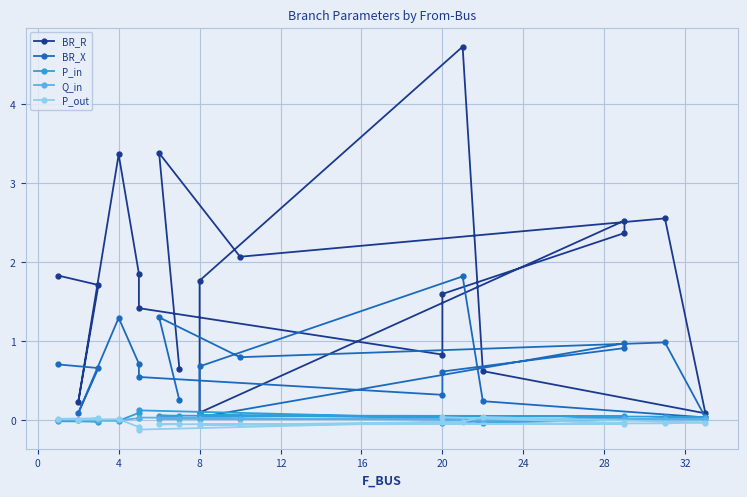

What is the maximum value shown in the chart?

4.7